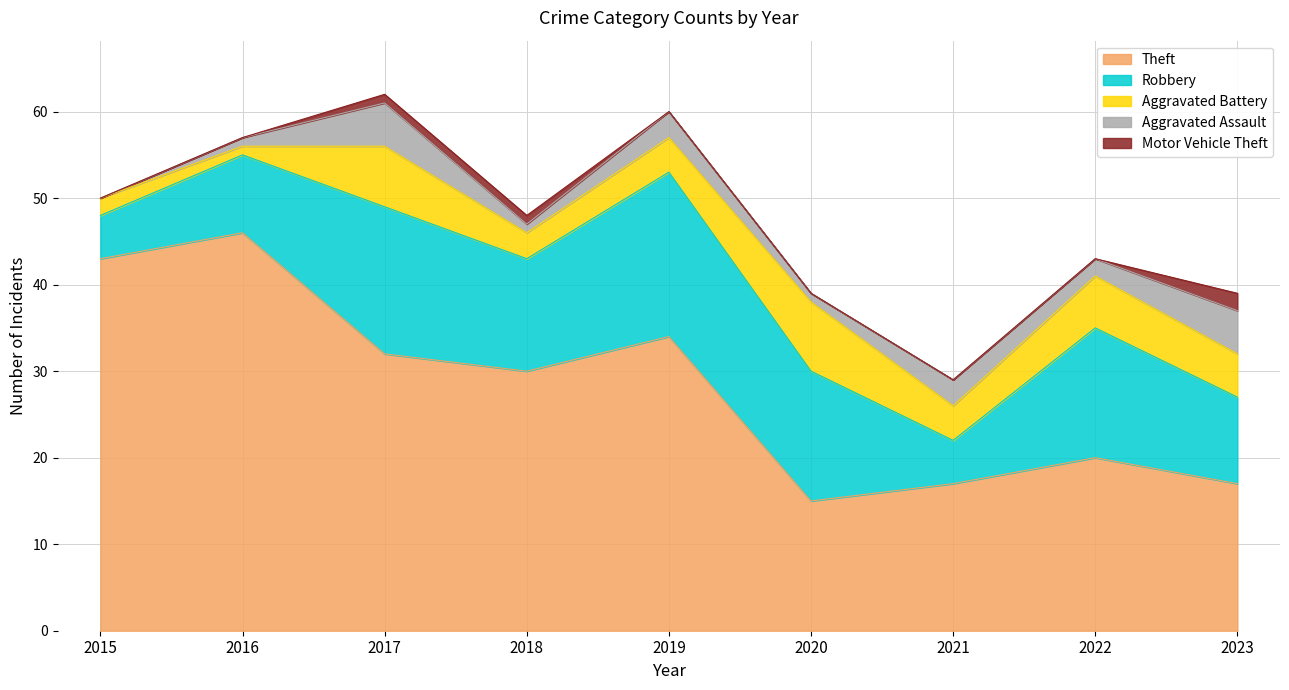

How many lines are shown in the chart?

5